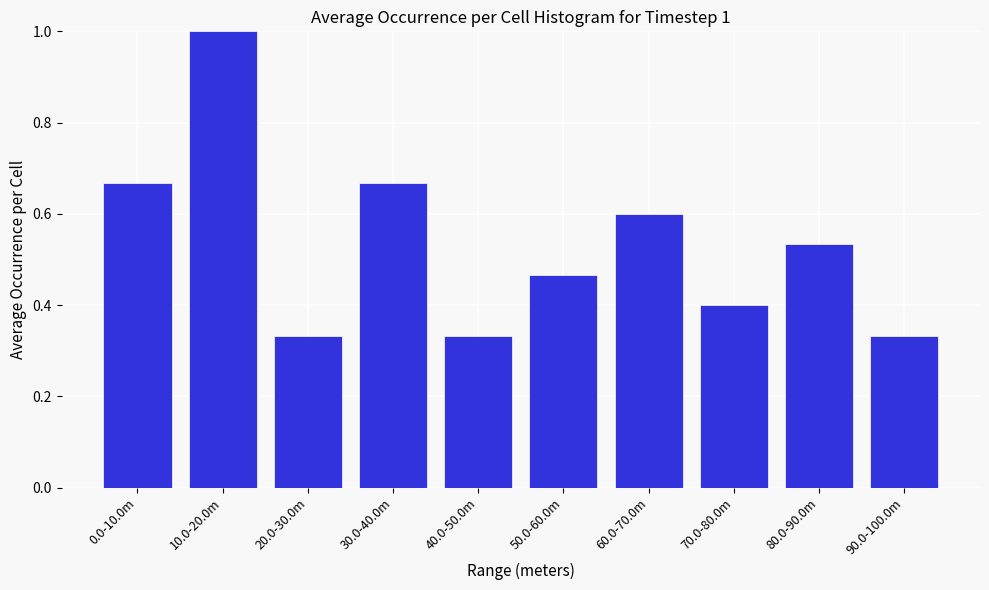

Which label corresponds to the largest value in the chart?

10.0-20.0m